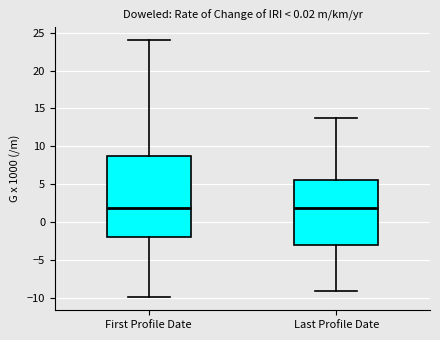

Which box is the tallest, from its lower edge to its upper edge?

First Profile Date